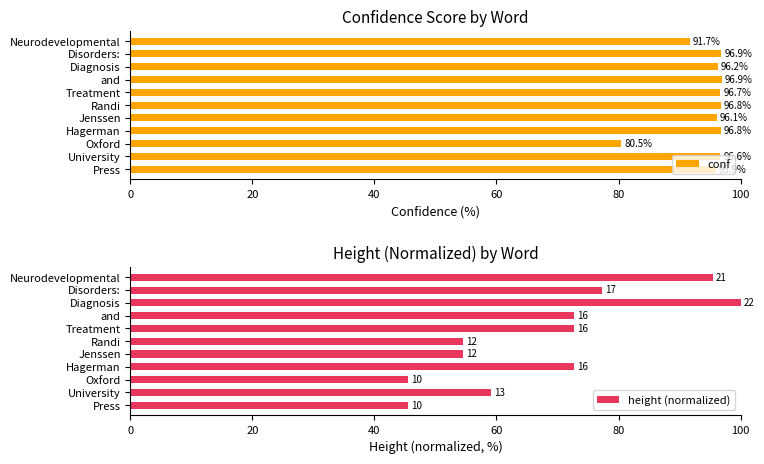

List the series in order of their peak value, highest first.

height (normalized), conf